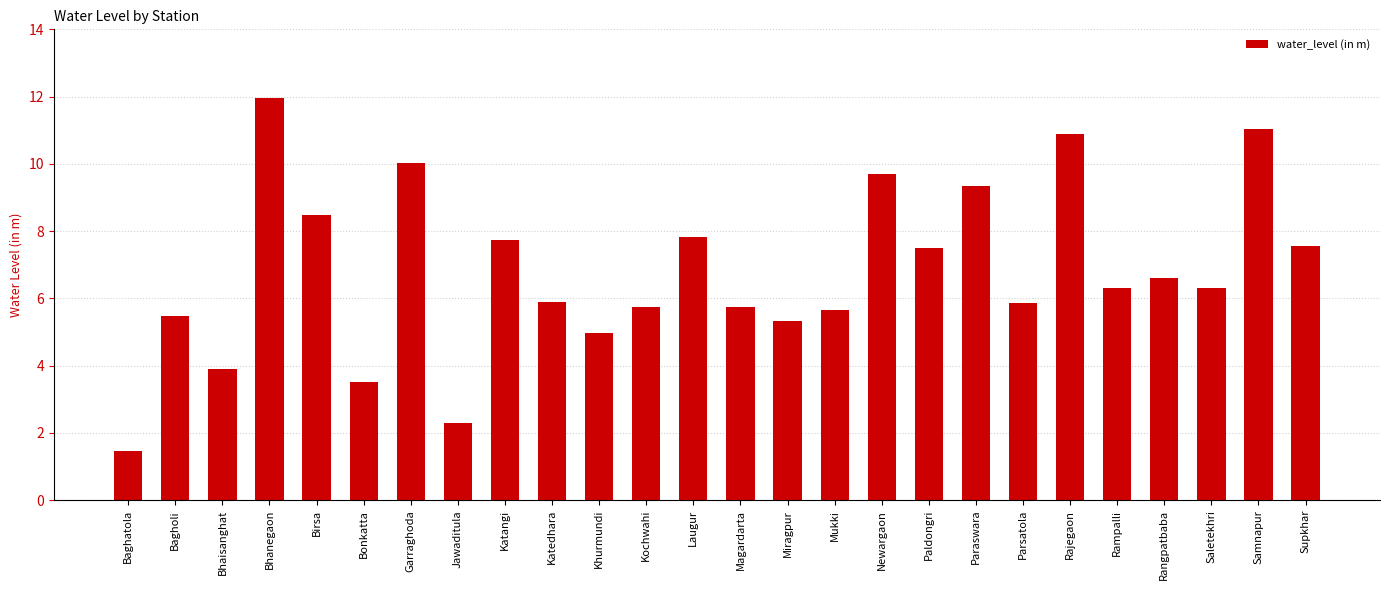

What is the approximate value at Rampalli?

6.3